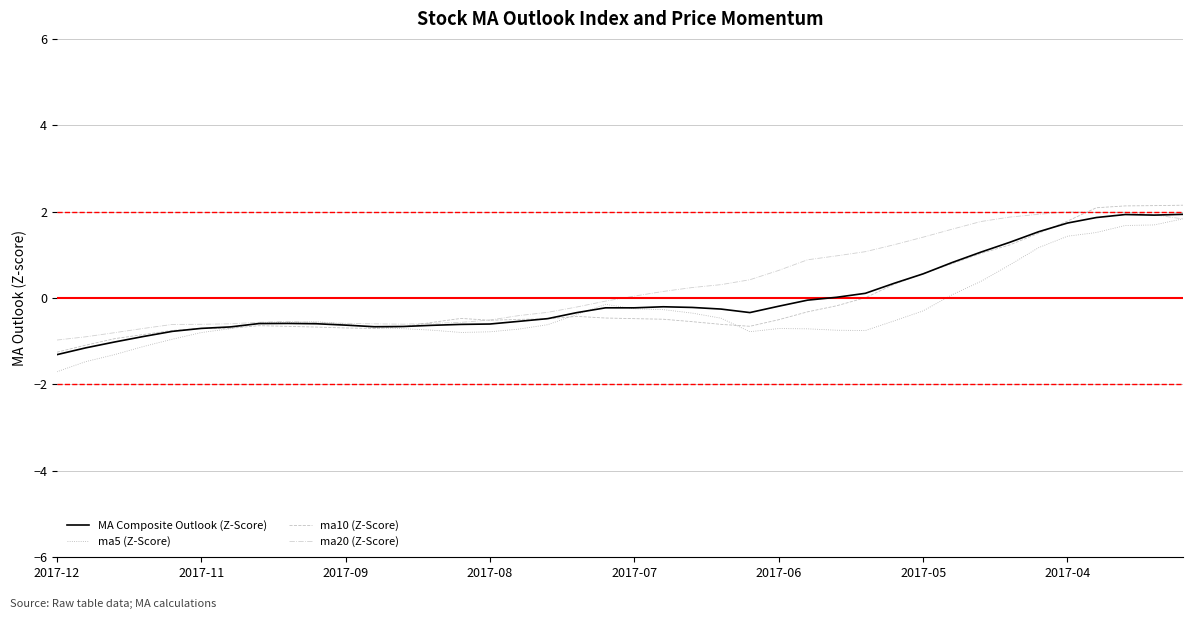

What is the greatest value displayed?

2.1